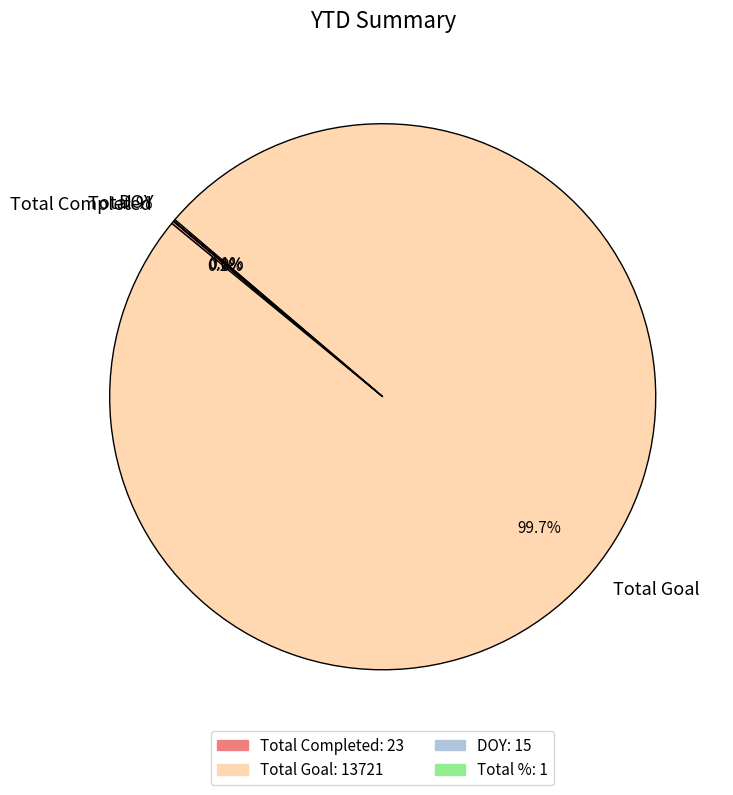

Which slice is the largest?

Total Goal